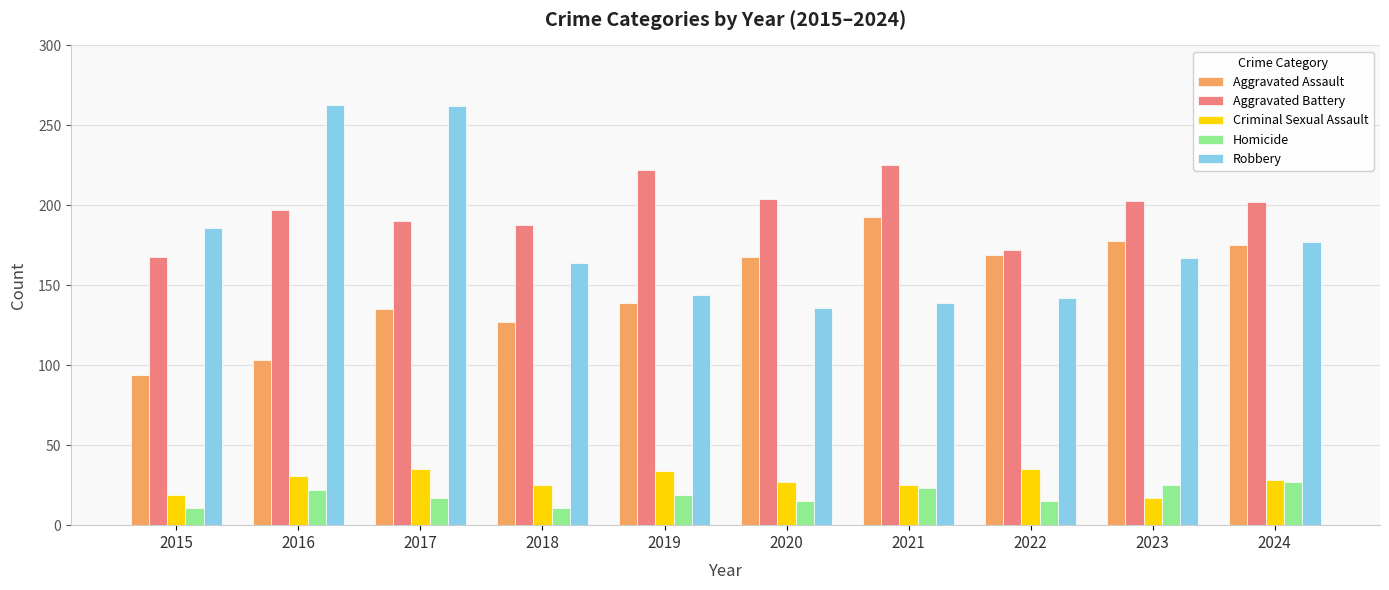

What is the value of the Aggravated Battery bar at the 6th from the left?

204